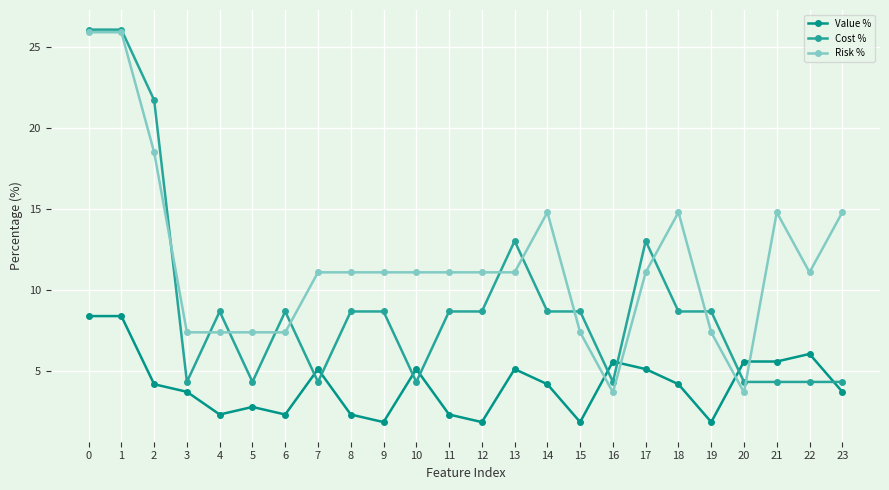

Reading left to right, transcribe all the data shown in this chart.

Value %: 0=8.4	1=8.4	2=4.2	3=3.7	4=2.3	5=2.8	6=2.3	7=5.1	8=2.3	9=1.9	10=5.1	11=2.3	12=1.9	13=5.1	14=4.2	15=1.9	16=5.6	17=5.1	18=4.2	19=1.9	20=5.6	21=5.6	22=6.1	23=3.7
Cost %: 0=26.1	1=26.1	2=21.7	3=4.3	4=8.7	5=4.3	6=8.7	7=4.3	8=8.7	9=8.7	10=4.3	11=8.7	12=8.7	13=13.0	14=8.7	15=8.7	16=4.3	17=13.0	18=8.7	19=8.7	20=4.3	21=4.3	22=4.3	23=4.3
Risk %: 0=25.9	1=25.9	2=18.5	3=7.4	4=7.4	5=7.4	6=7.4	7=11.1	8=11.1	9=11.1	10=11.1	11=11.1	12=11.1	13=11.1	14=14.8	15=7.4	16=3.7	17=11.1	18=14.8	19=7.4	20=3.7	21=14.8	22=11.1	23=14.8